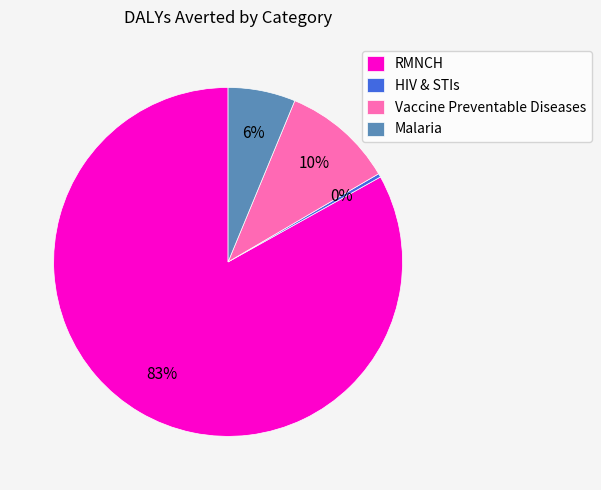

Is there any slice that represents more than half of the pie?

Yes